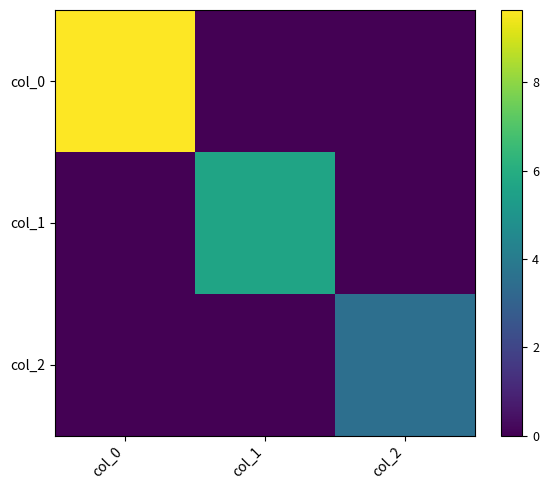

Reading left to right, what are all the values shown in this chart?

col_0: col_0=9.6	col_1=0.0	col_2=0.0
col_1: col_0=0.0	col_1=5.6	col_2=0.0
col_2: col_0=0.0	col_1=0.0	col_2=3.5